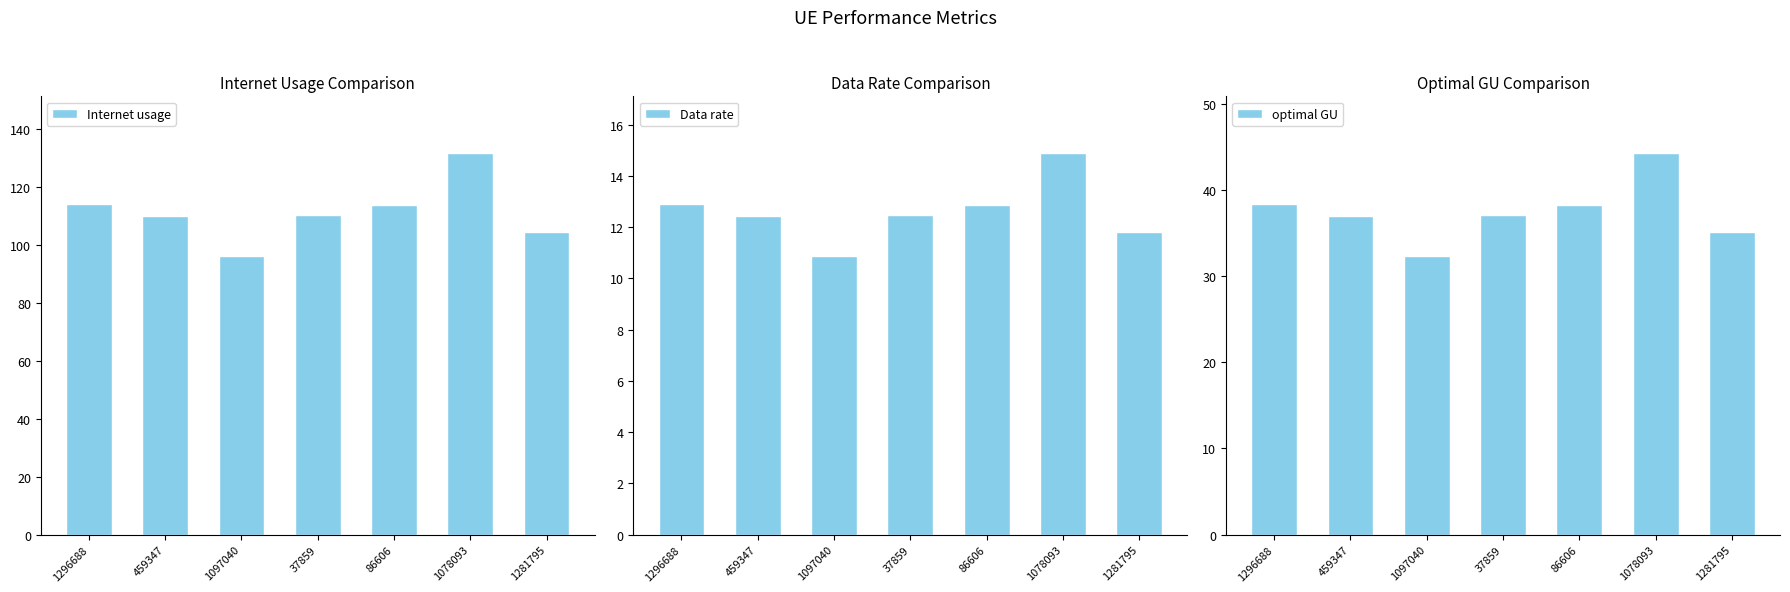

Which series changed the most between 1097040 and 86606?

Internet usage